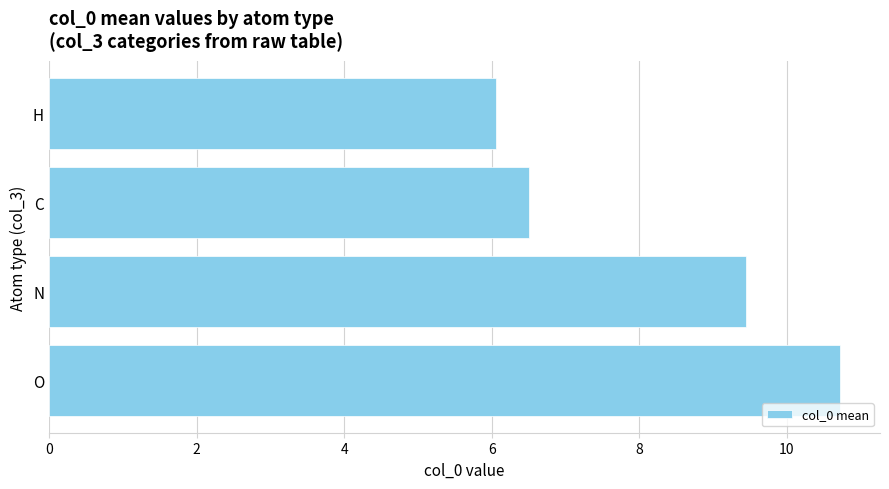

Reading bottom to top, transcribe all the data shown in this chart.

O=10.7	N=9.4	C=6.5	H=6.1